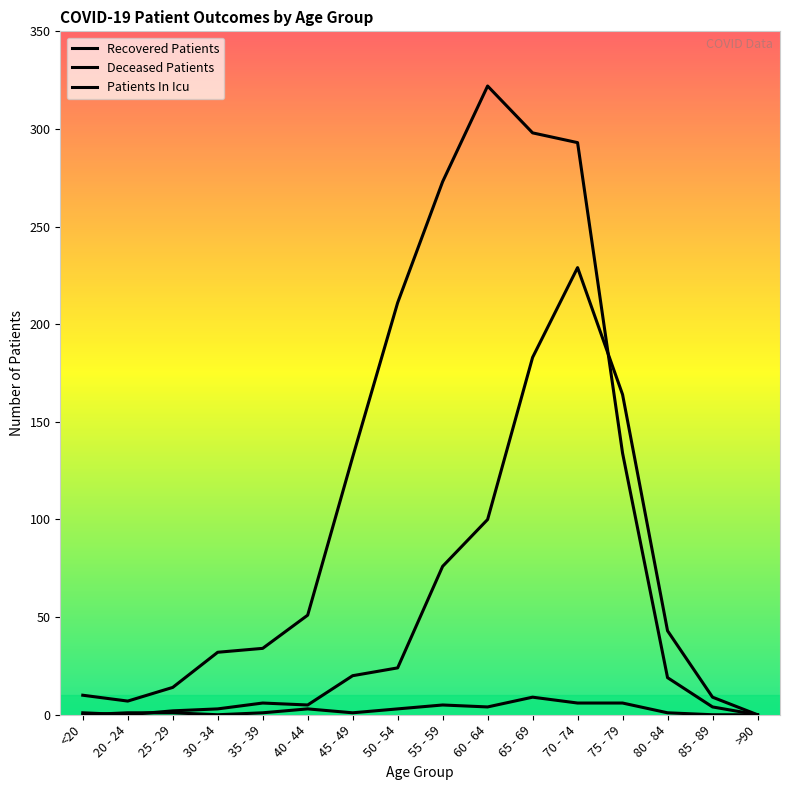

What is the difference between the Deceased Patients values at 65 - 69 and >90?

183